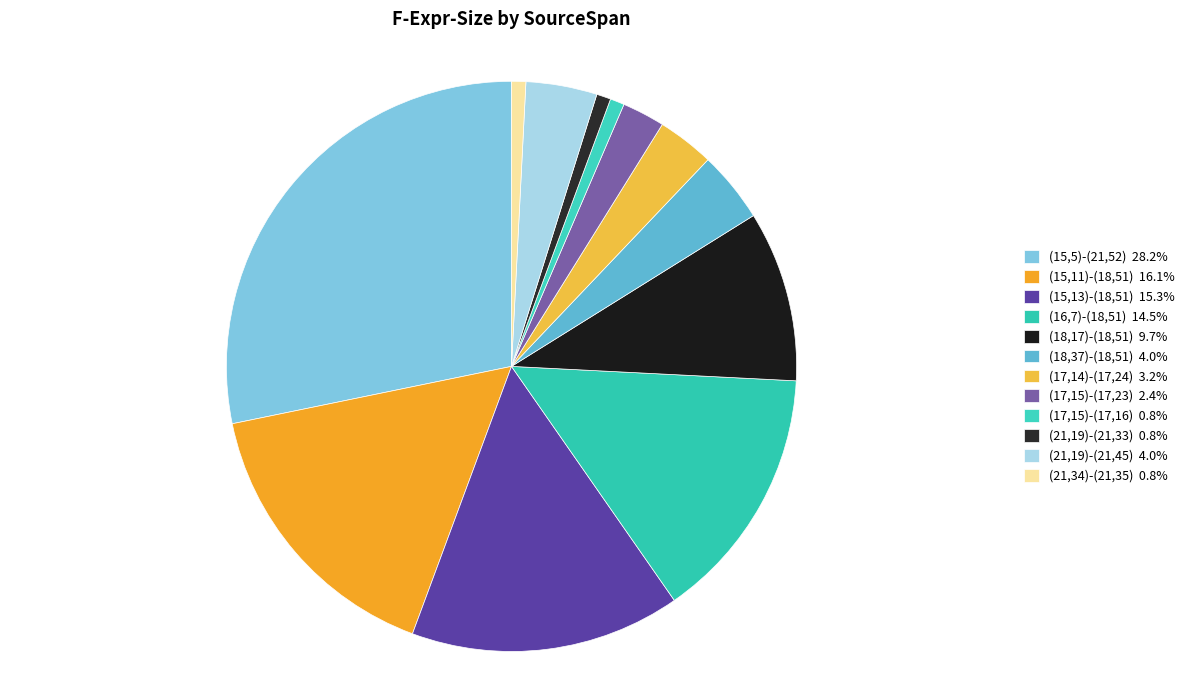

Rank the categories by value from highest to lowest.

(15,5)-(21,52), (15,11)-(18,51), (15,13)-(18,51), (16,7)-(18,51), (18,17)-(18,51), (18,37)-(18,51), (21,19)-(21,45), (17,14)-(17,24), (17,15)-(17,23), (17,15)-(17,16), (21,19)-(21,33), (21,34)-(21,35)